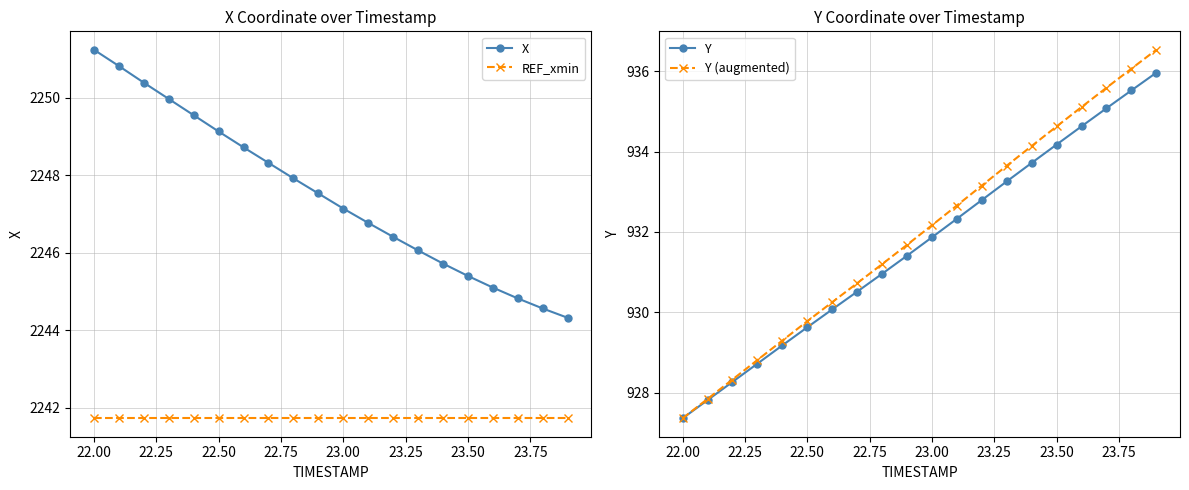

True or false: X and REF_xmin intersect in this chart.

False